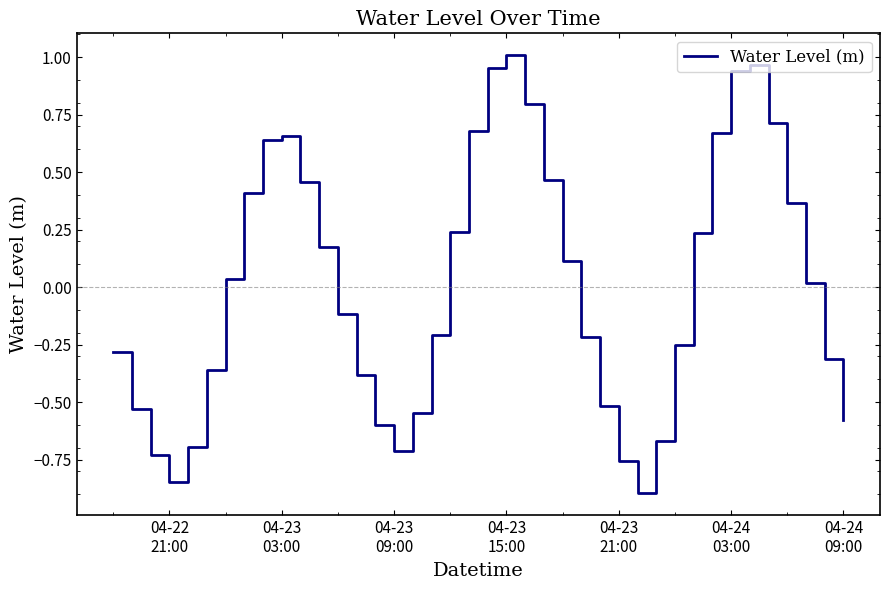

What is the minimum value shown in the chart?

-0.9